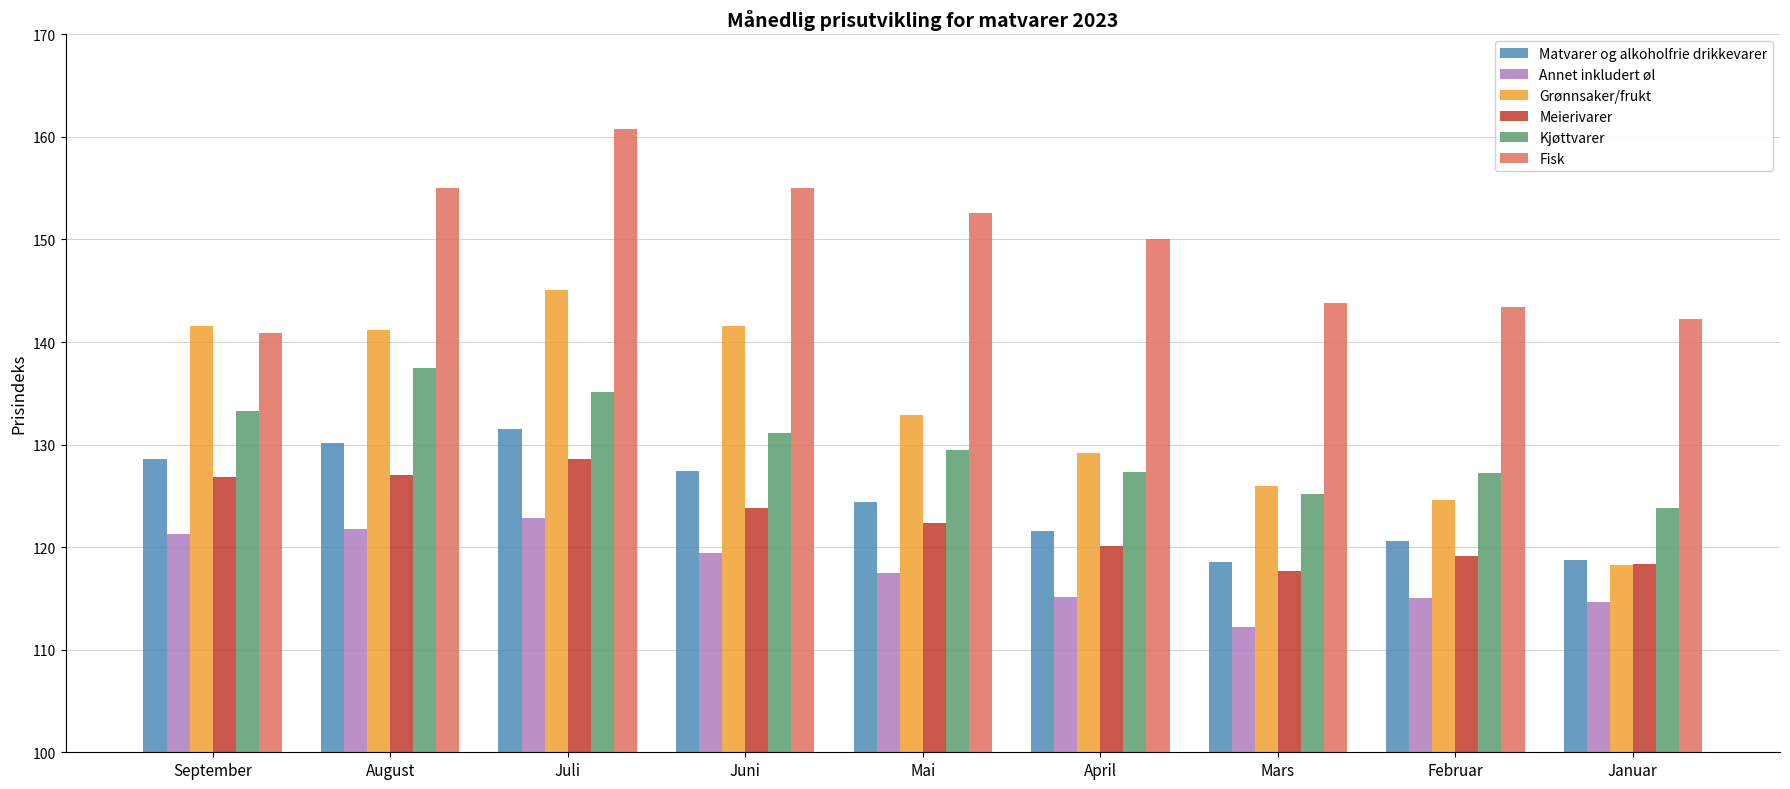

Which series changed the most between August and Mars?

Grønnsaker/frukt